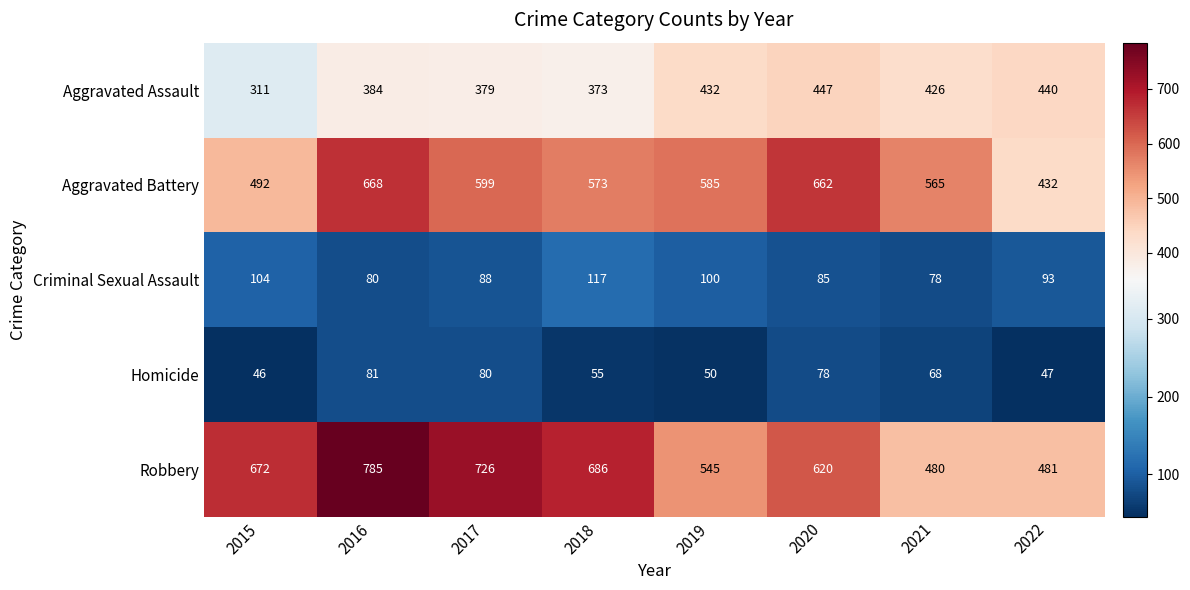

What is the maximum value shown in the chart?

785